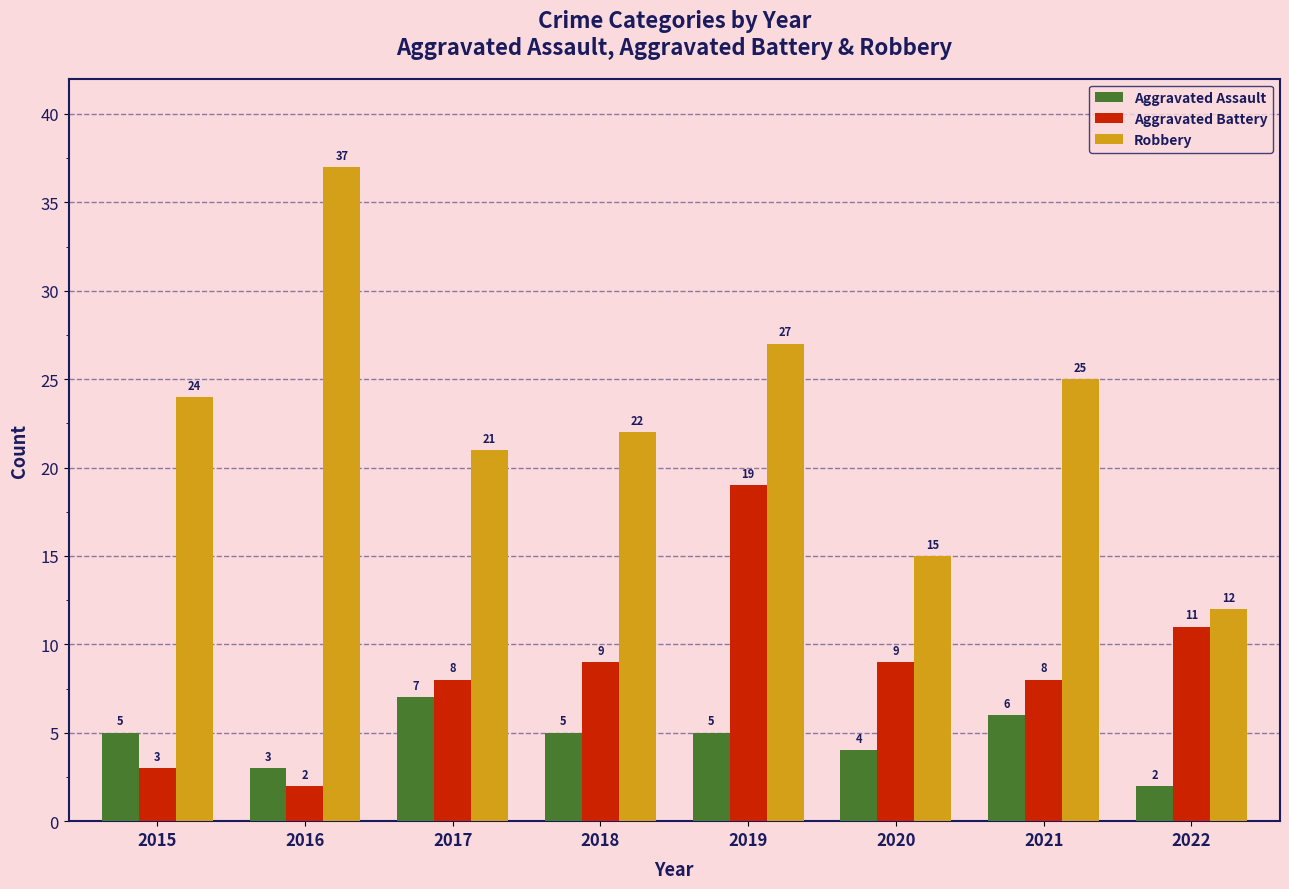

Reading right to left, what are all the values shown in this chart?

Aggravated Assault: 2022=2	2021=6	2020=4	2019=5	2018=5	2017=7	2016=3	2015=5
Aggravated Battery: 2022=11	2021=8	2020=9	2019=19	2018=9	2017=8	2016=2	2015=3
Robbery: 2022=12	2021=25	2020=15	2019=27	2018=22	2017=21	2016=37	2015=24